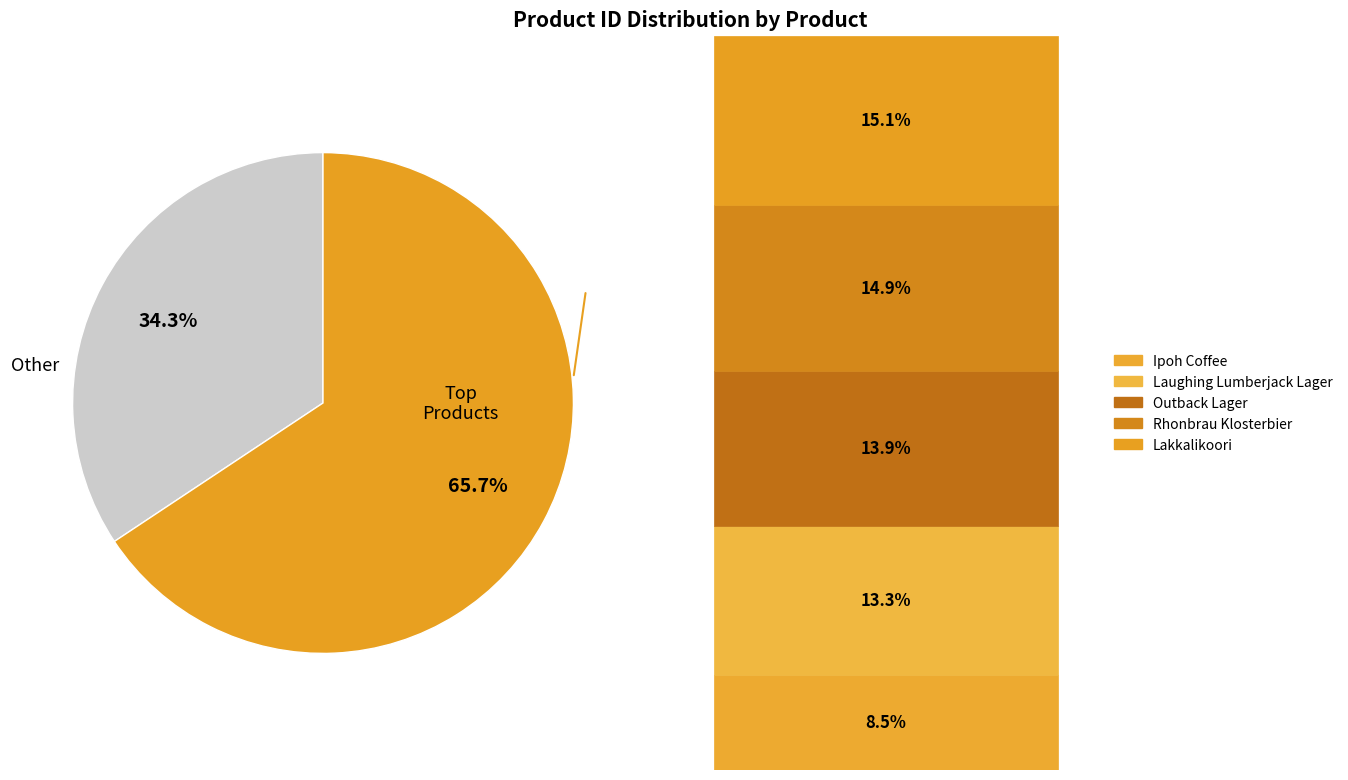

Is there a majority slice in this chart?

Yes